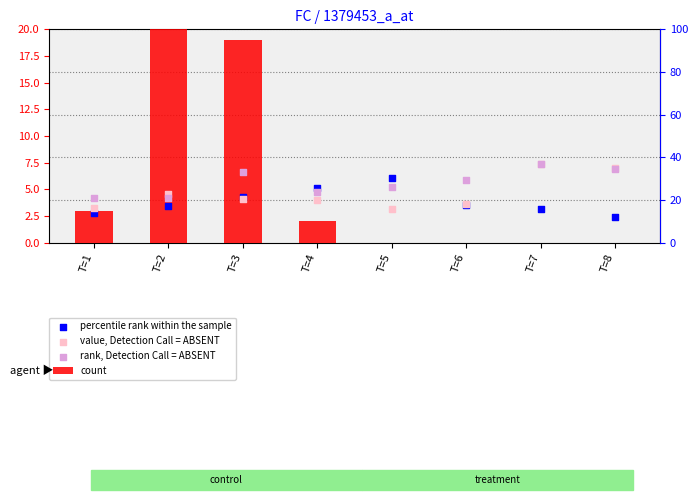

Which series reaches the maximum Y coordinate?

count